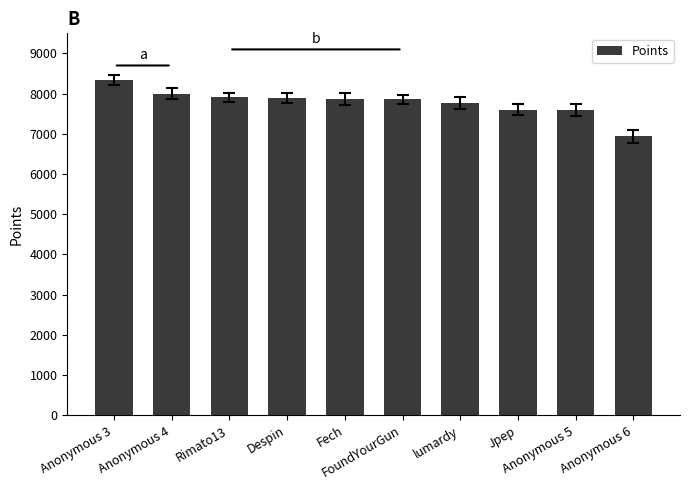

Does the chart contain stacked bars?

No